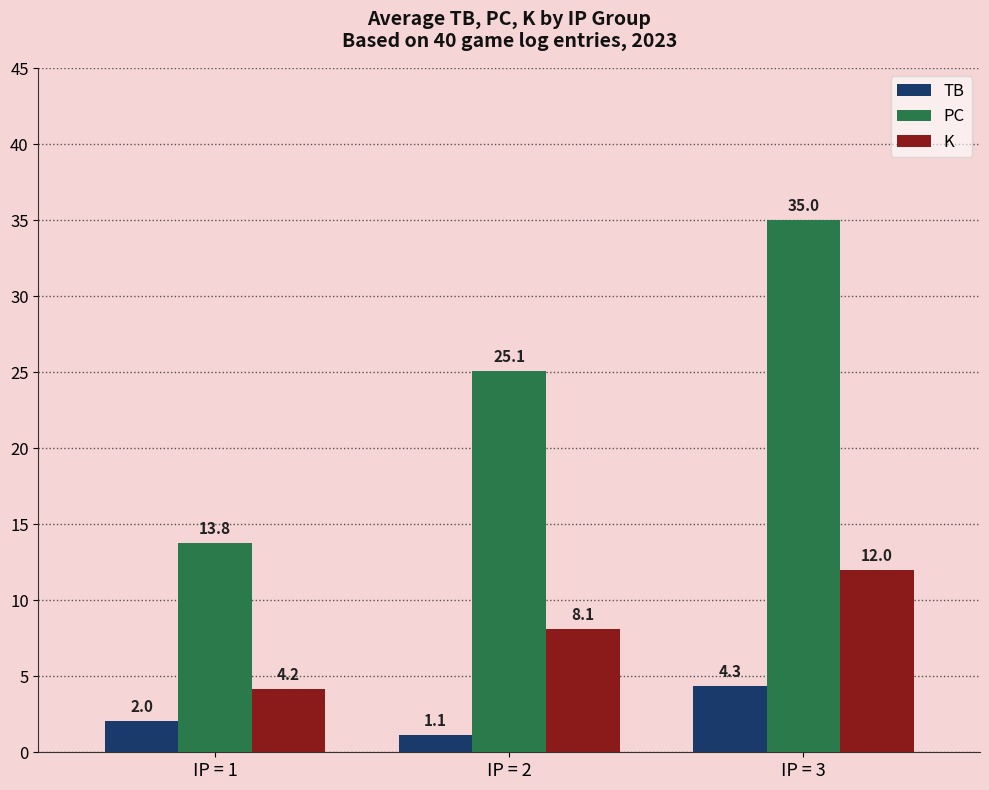

What is the approximate value of K at IP = 2?

8.1